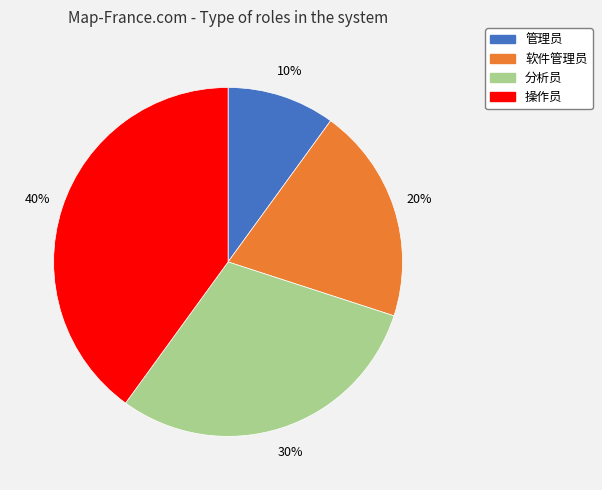

To the nearest percent, what is the average slice percentage?

25%